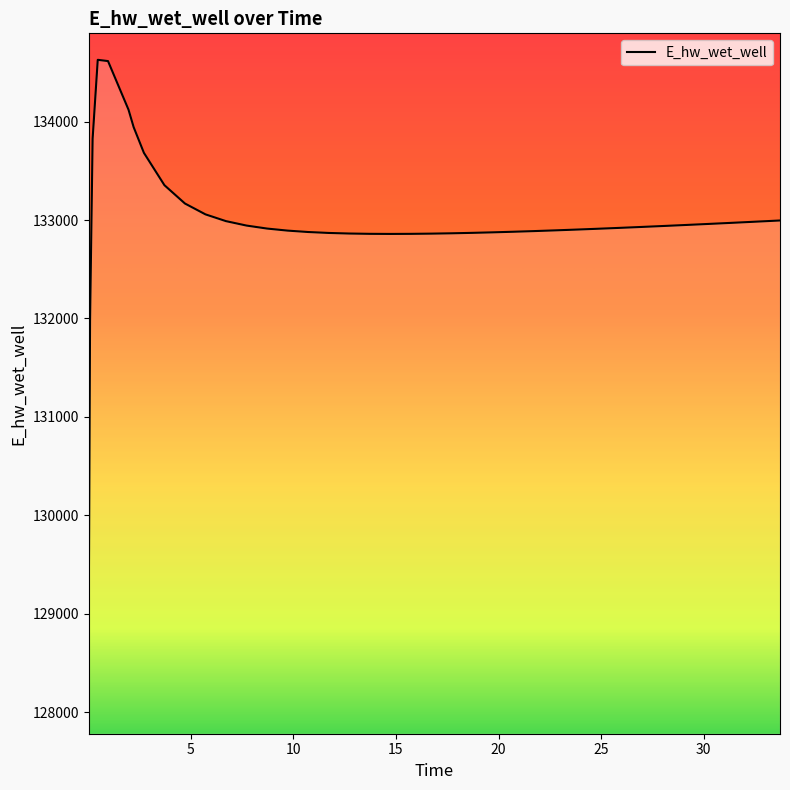

What is the minimum value shown in the chart?

129070.3